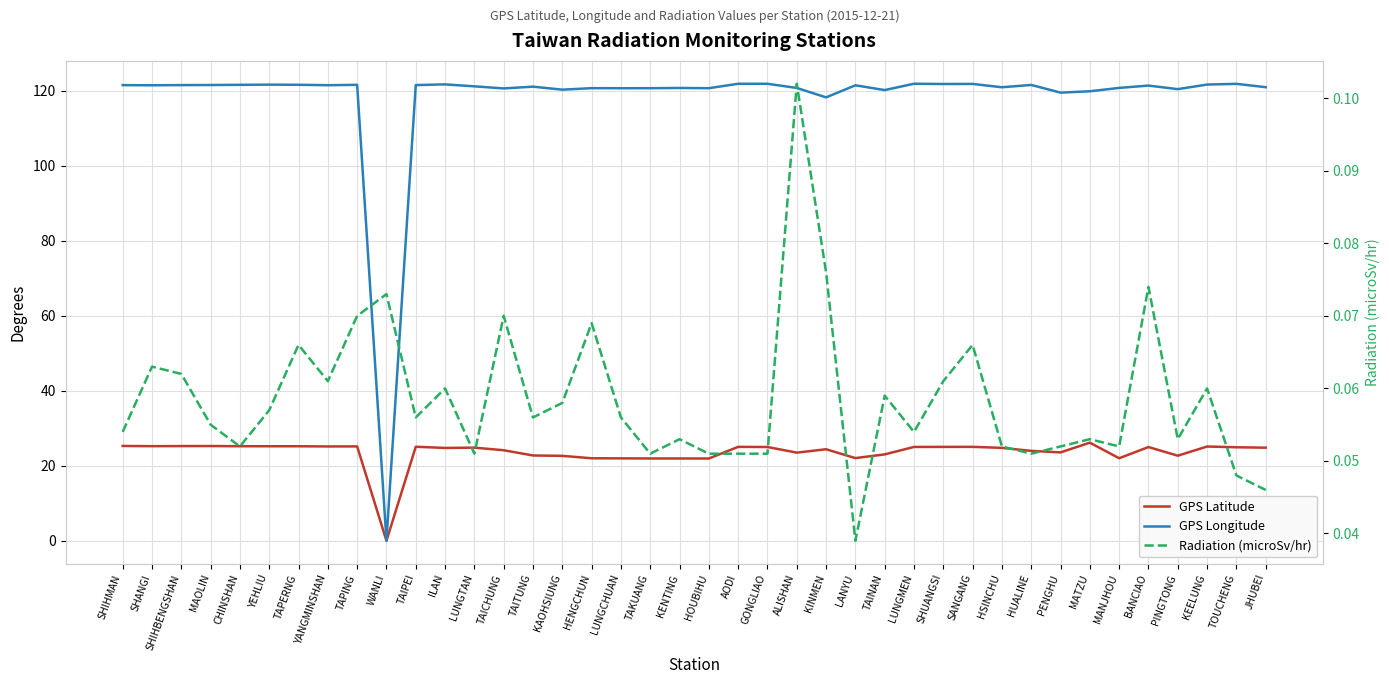

What is the label of the 31st point from the right?

WANLI